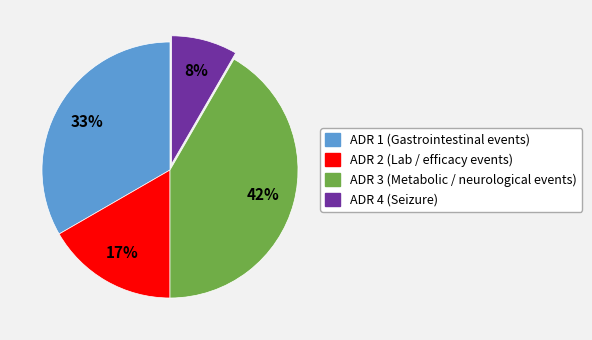

To the nearest percent, what percentage of the pie is ADR 1?

33%